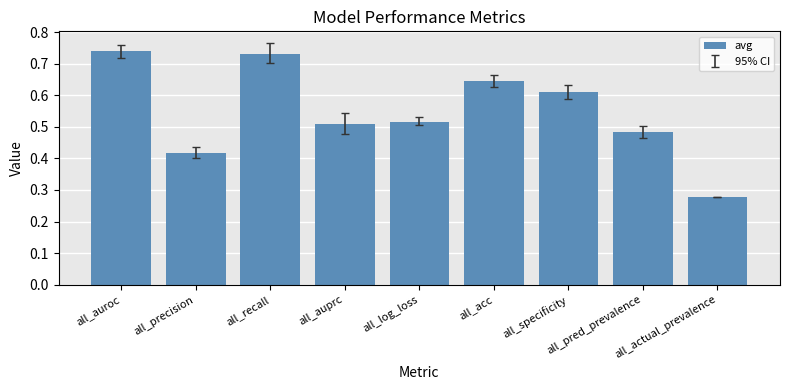

What is the change in value from all_auroc to all_actual_prevalence?

-0.5